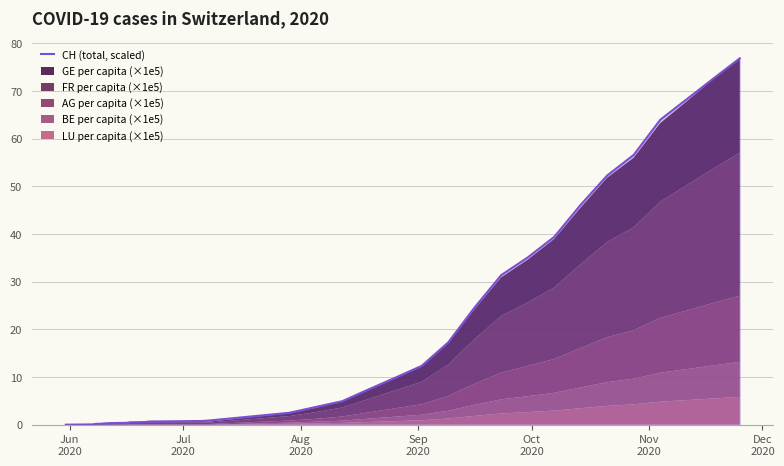

What is the difference between the maximum and minimum values?

76.9